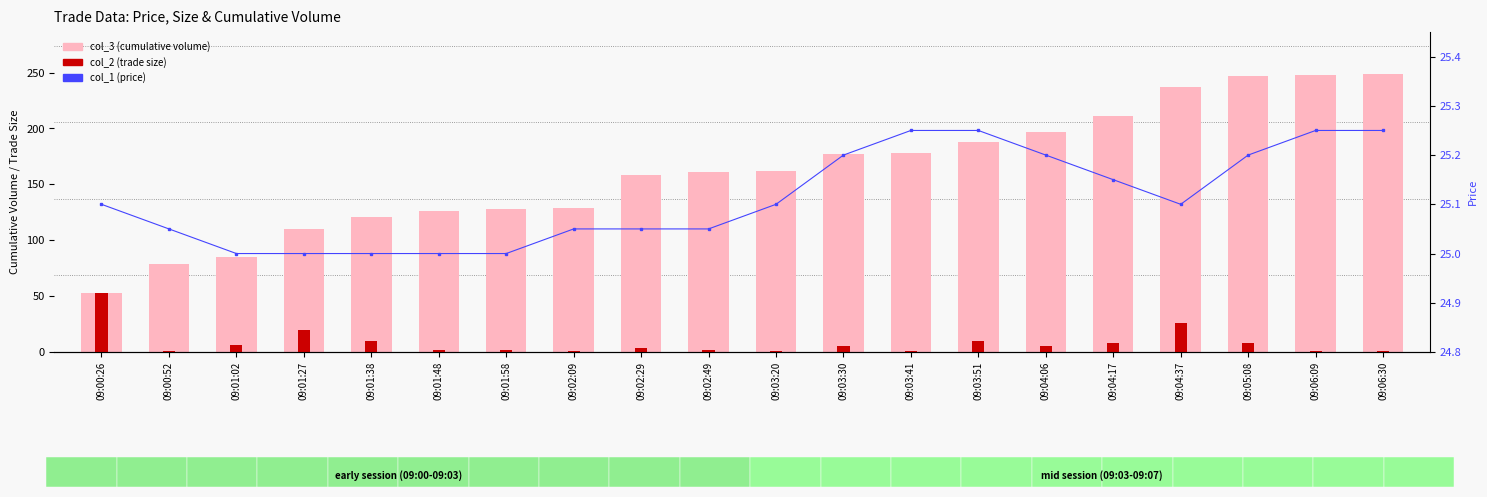

What is the minimum value for col_2 (trade size)?

1.0